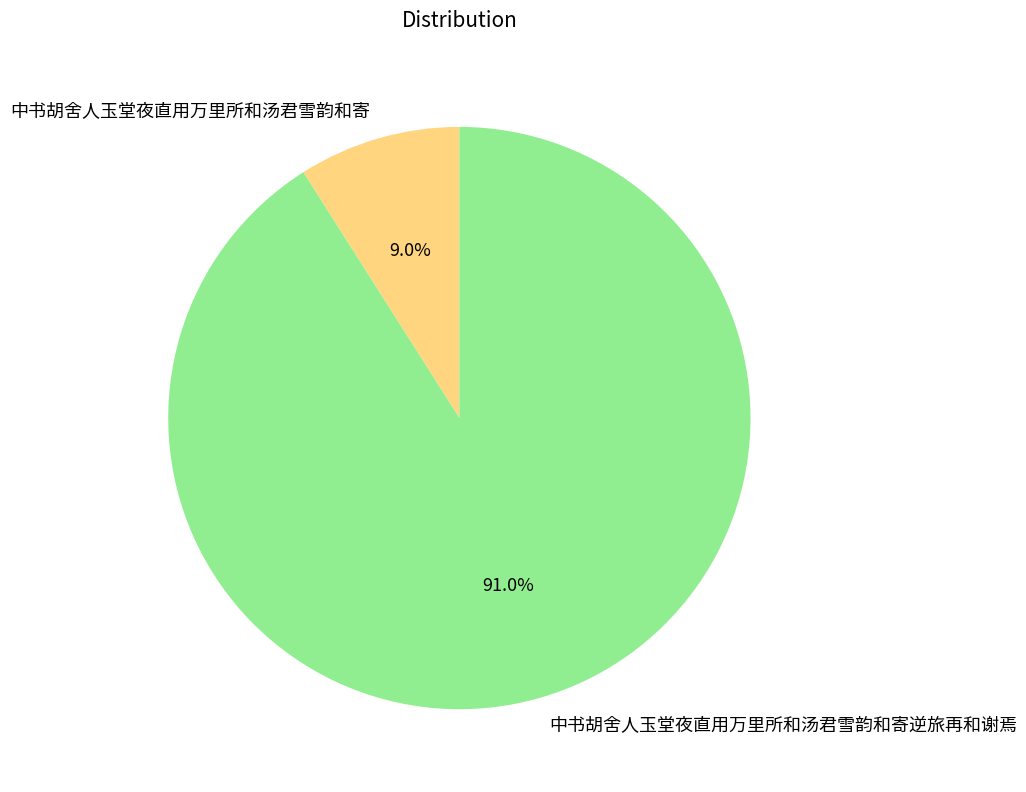

Does any single category account for the majority?

Yes